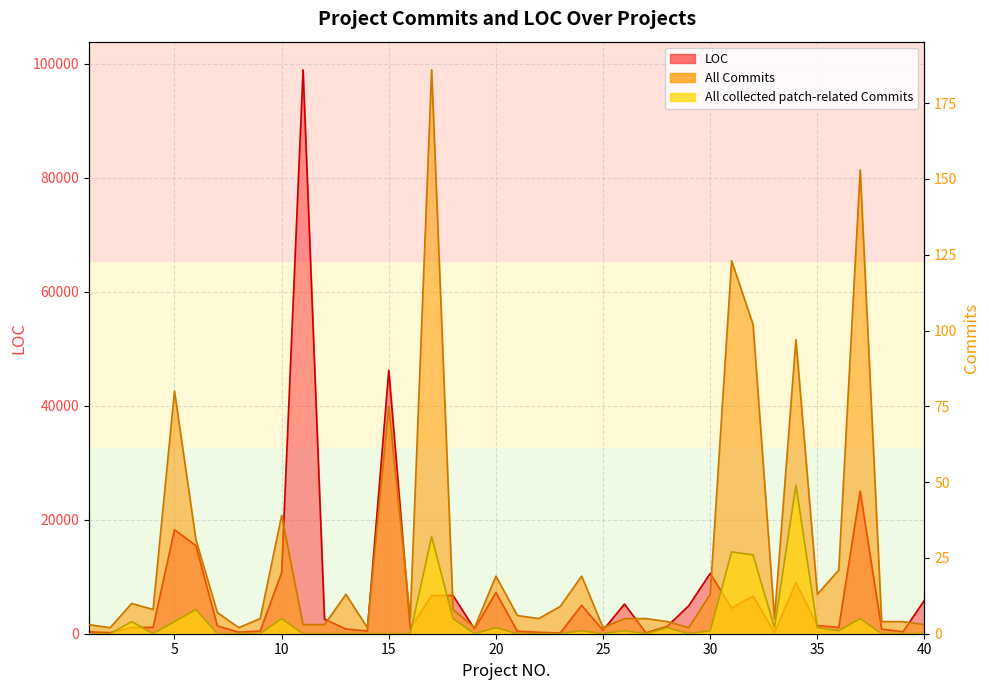

Which category has the lowest value across all series?

1